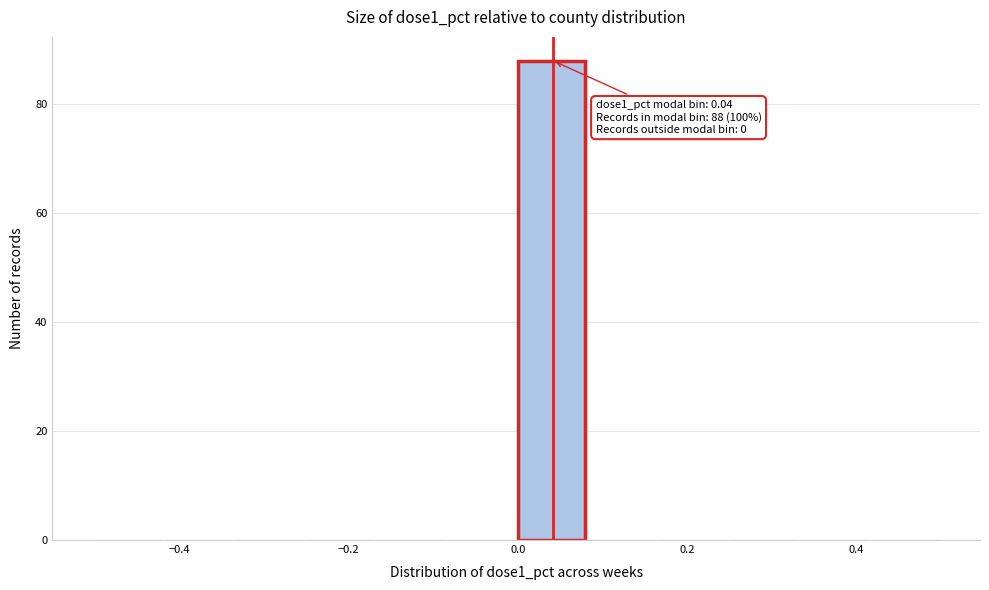

Which range on the x-axis has the tallest bar?

0.00 to 0.08